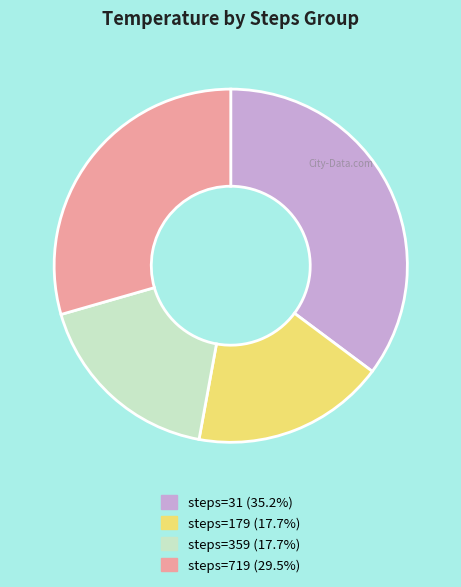

Is there any slice that represents more than half of the pie?

No